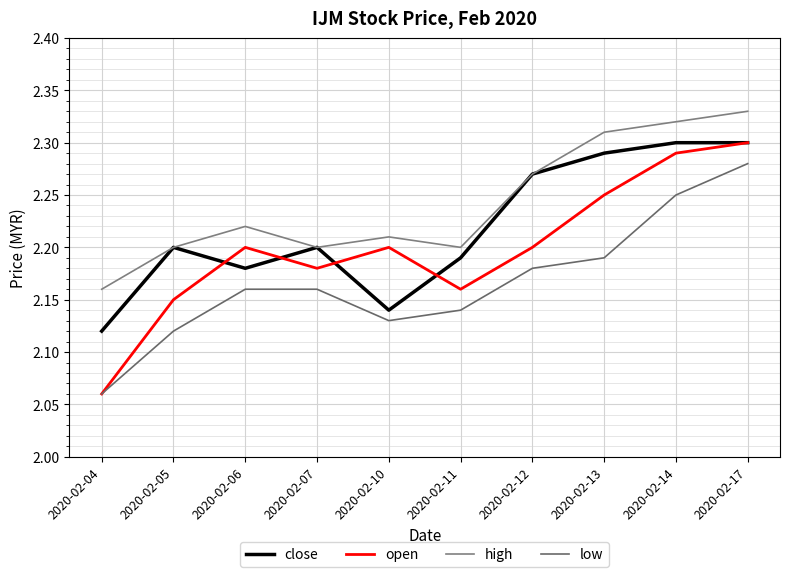

Reading right to left, what are all the values shown in this chart?

close: 2.3	2.3	2.3	2.3	2.2	2.1	2.2	2.2	2.2	2.1
open: 2.3	2.3	2.2	2.2	2.2	2.2	2.2	2.2	2.1	2.1
high: 2.3	2.3	2.3	2.3	2.2	2.2	2.2	2.2	2.2	2.2
low: 2.3	2.2	2.2	2.2	2.1	2.1	2.2	2.2	2.1	2.1